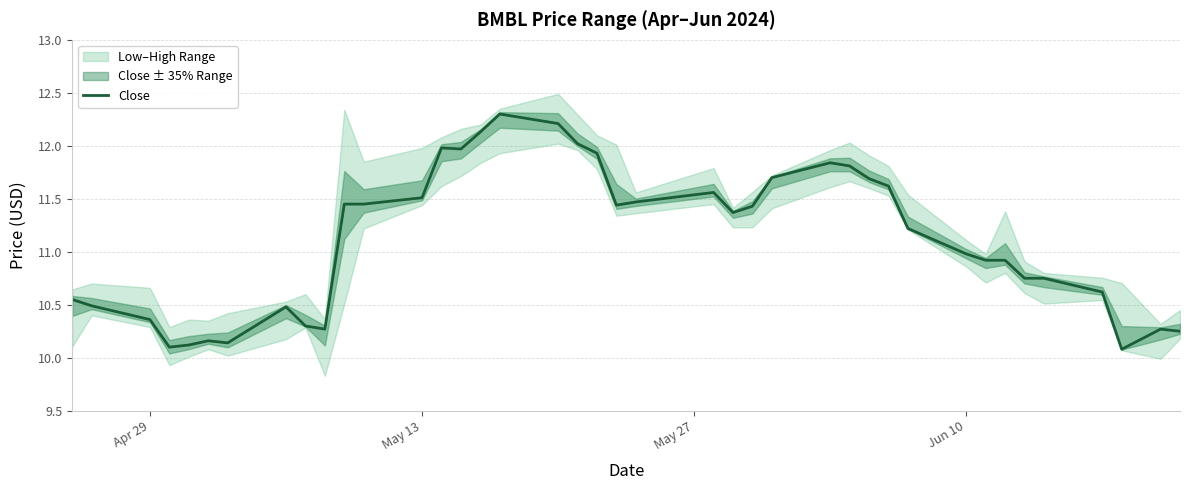

Count the number of values greater than 11.

21